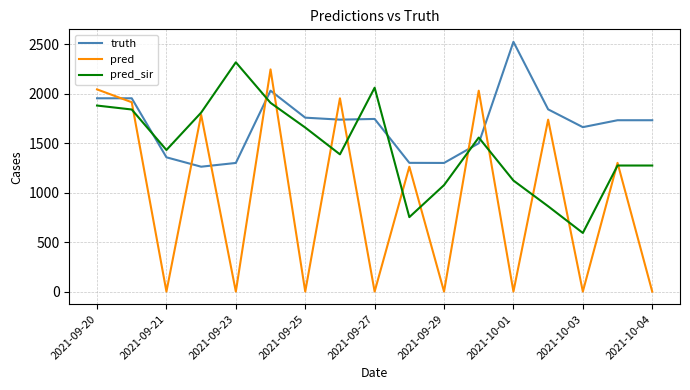

True or false: pred_sir and truth intersect in this chart.

True